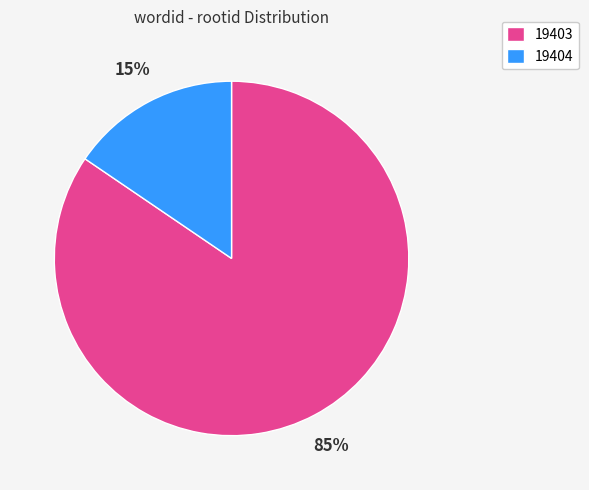

To the nearest percent, what percentage of the pie is 19403?

85%